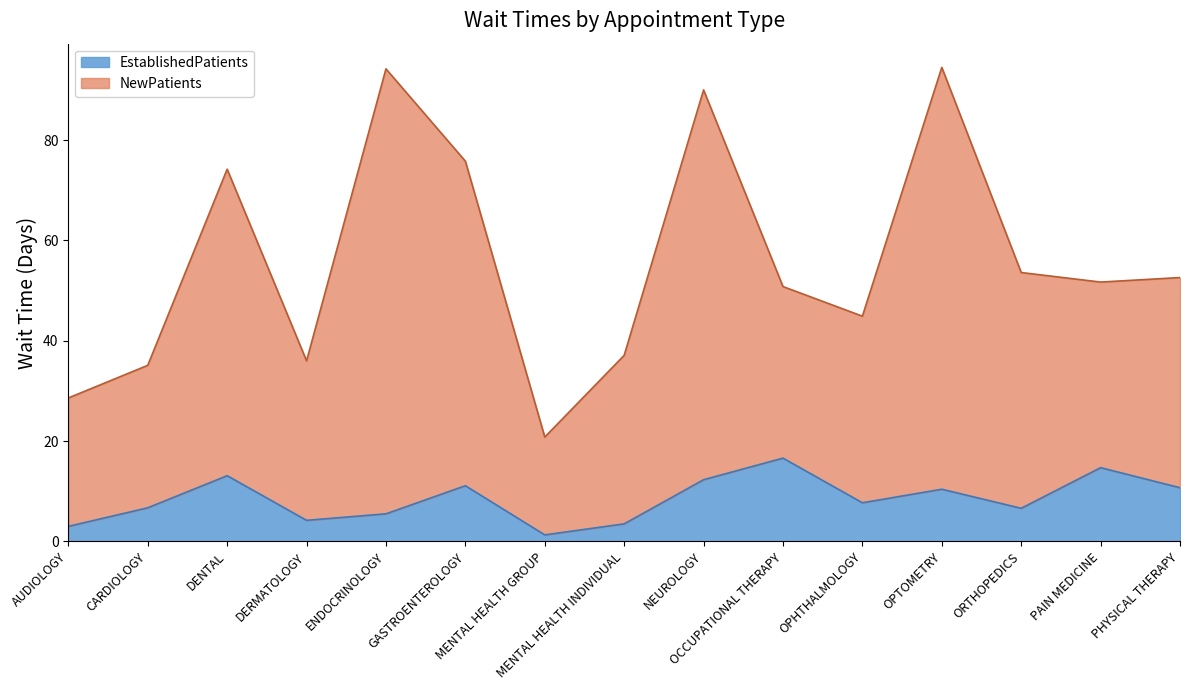

Which series has the widest spread of values?

NewPatients